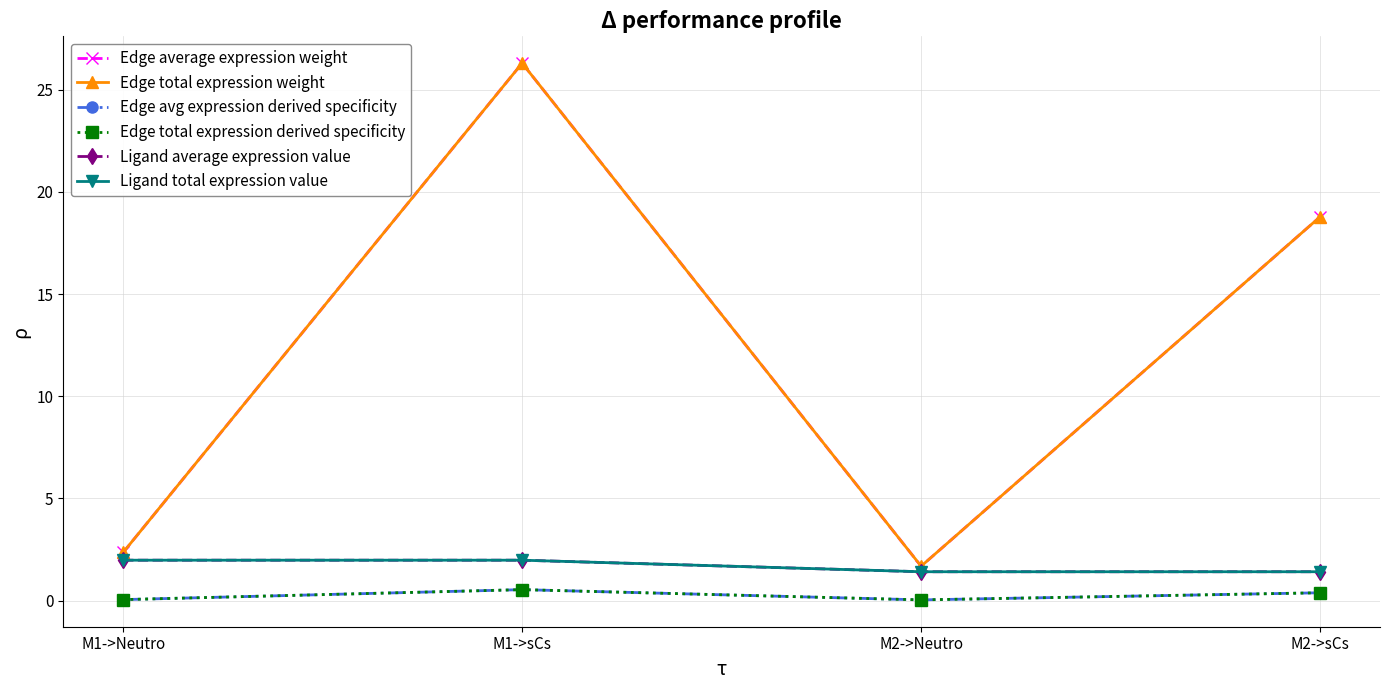

Is this an area chart (filled region under the line)?

No